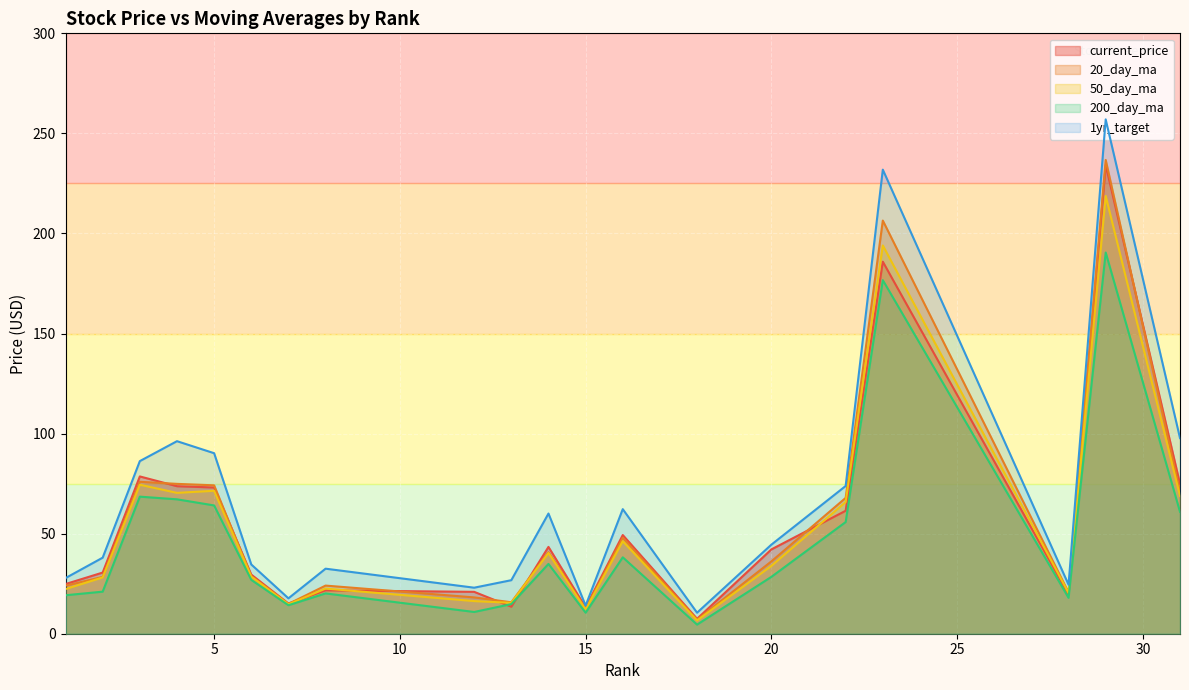

True or false: 50_day_ma has a value of 16.3 at 12.

True